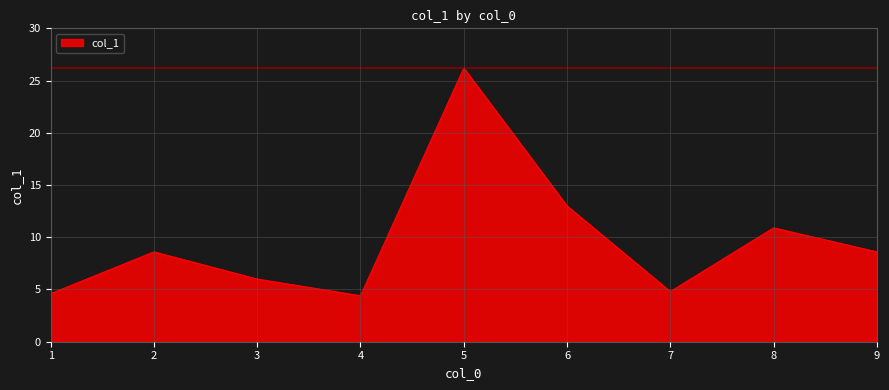

At which category does the data reach its first local peak?

2